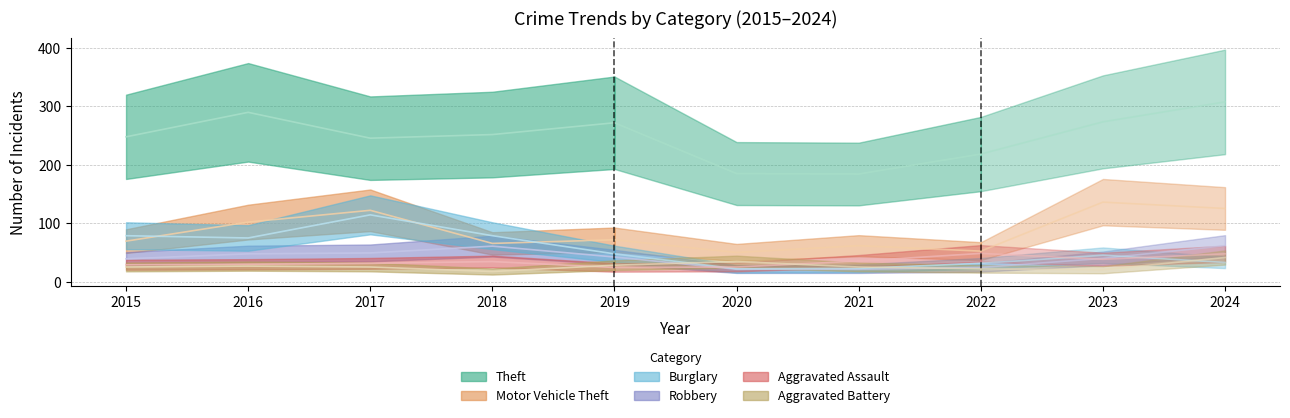

What is the minimum value shown in the chart?

23